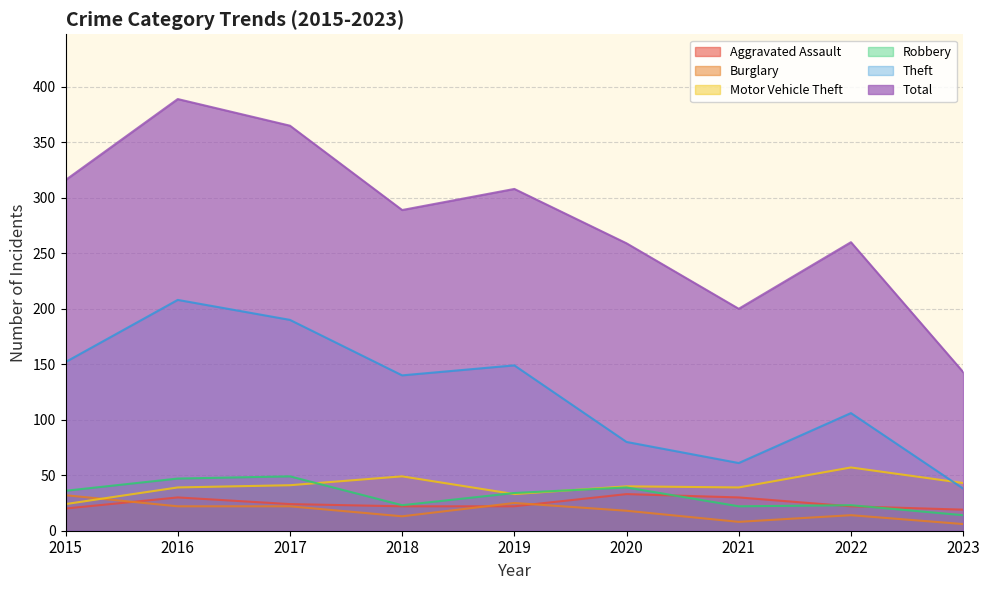

Where is the first local maximum for Theft?

2016